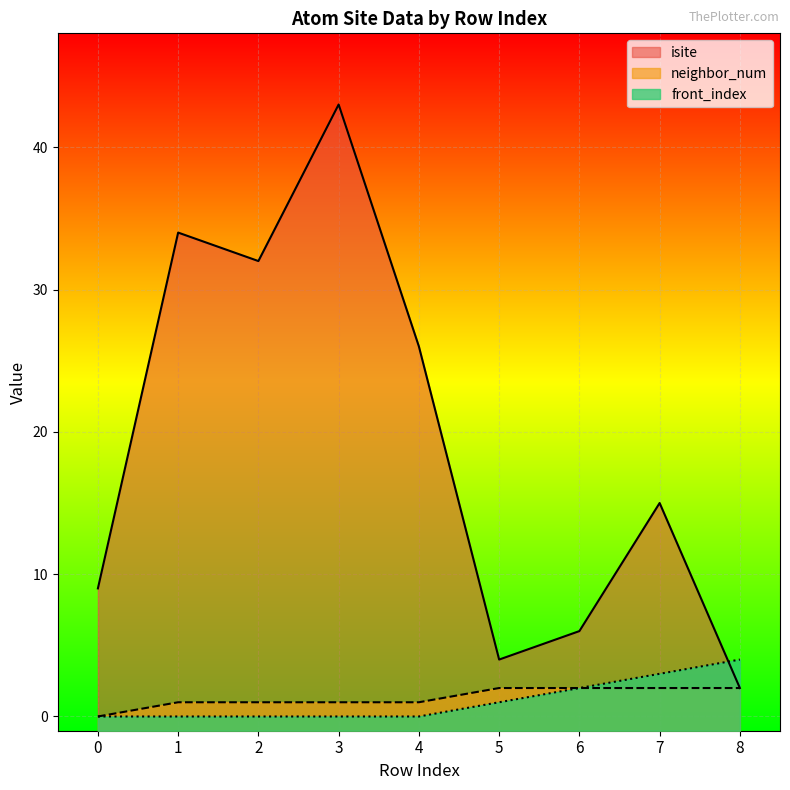

Which series ends up on top after the final intersection of front_index and isite?

front_index